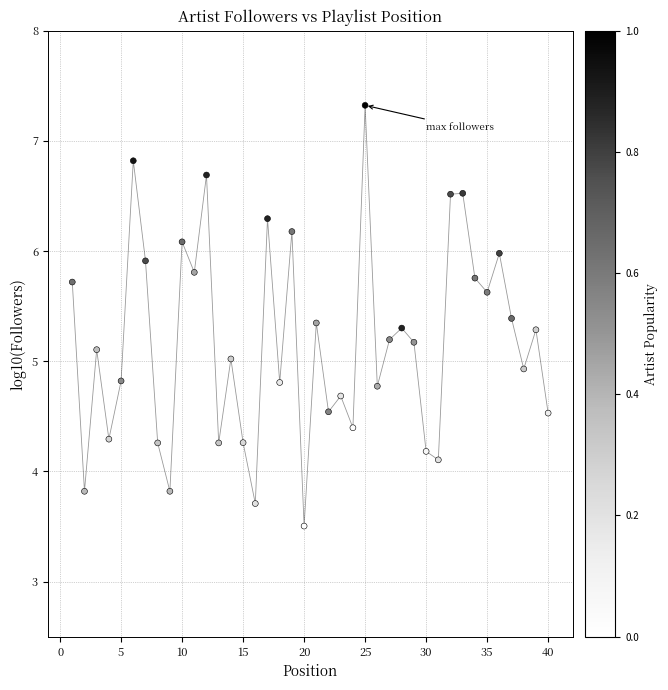

What is the range of Y values (max minus min)?

3.8